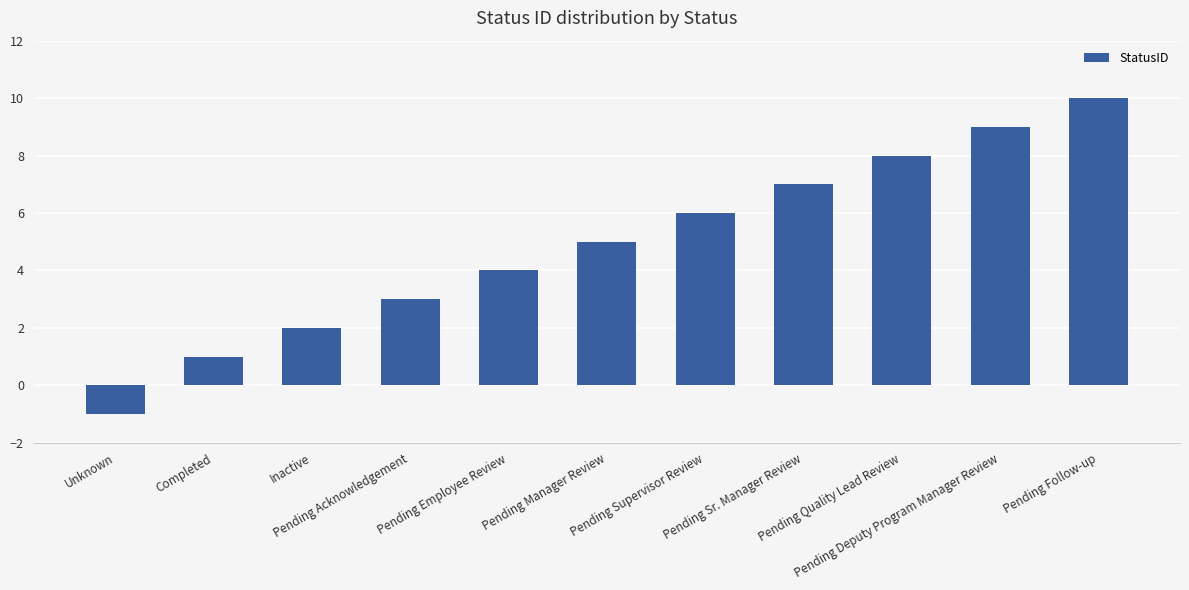

Reading right to left, extract all data points from this chart.

10	9	8	7	6	5	4	3	2	1	-1